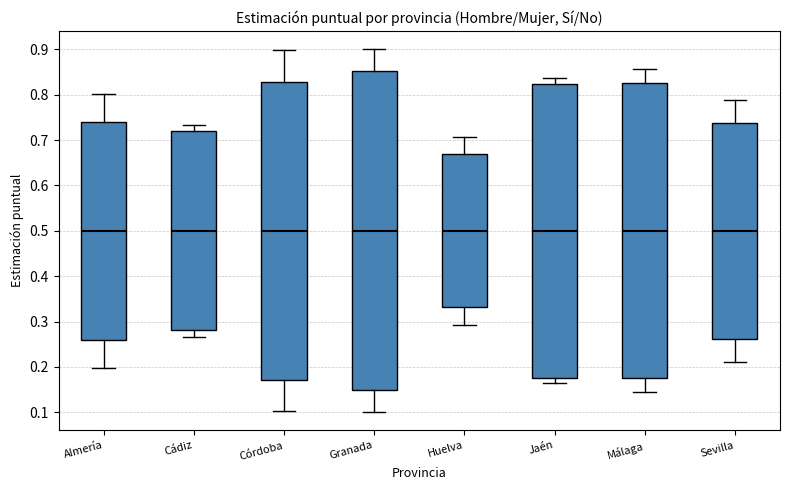

Reading left to right, read every box against the y-axis: the position of its median line, the range the box covers, and the ends of its whiskers. The values are not printed on the chart, so give them approximately, as read against the axis.

Almería: median 0.50, box 0.26 to 0.74, whiskers 0.20 to 0.80
Cádiz: median 0.50, box 0.28 to 0.72, whiskers 0.27 to 0.73
Córdoba: median 0.50, box 0.17 to 0.83, whiskers 0.10 to 0.90
Granada: median 0.50, box 0.15 to 0.85, whiskers 0.10 to 0.90
Huelva: median 0.50, box 0.33 to 0.67, whiskers 0.29 to 0.71
Jaén: median 0.50, box 0.18 to 0.82, whiskers 0.16 to 0.84
Málaga: median 0.50, box 0.17 to 0.83, whiskers 0.14 to 0.86
Sevilla: median 0.50, box 0.26 to 0.74, whiskers 0.21 to 0.79